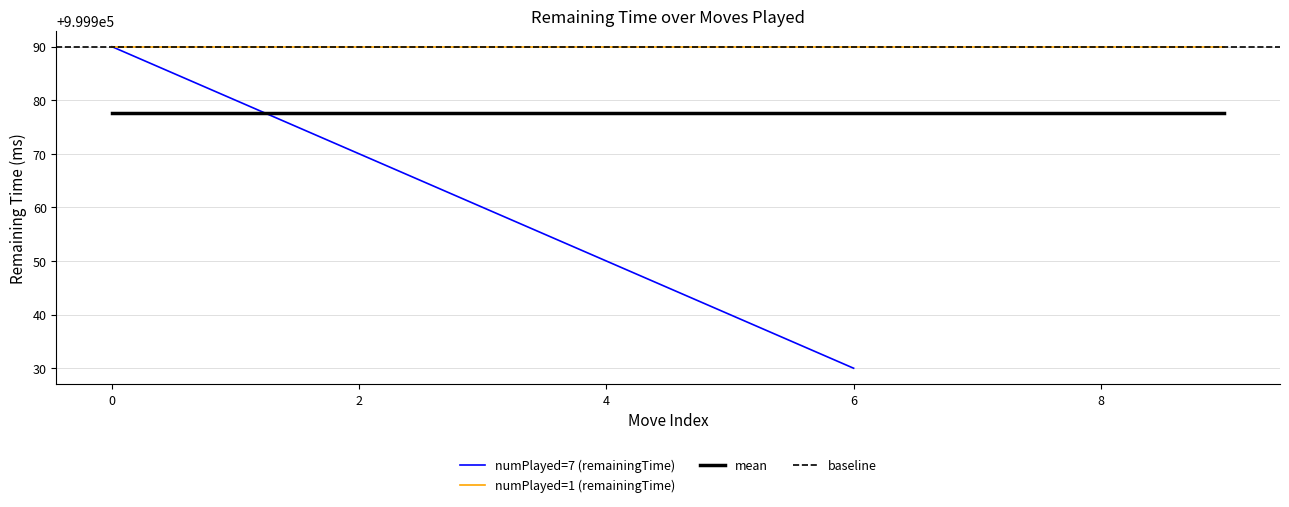

What is the highest value of the numPlayed=7 (remainingTime) series?

999990